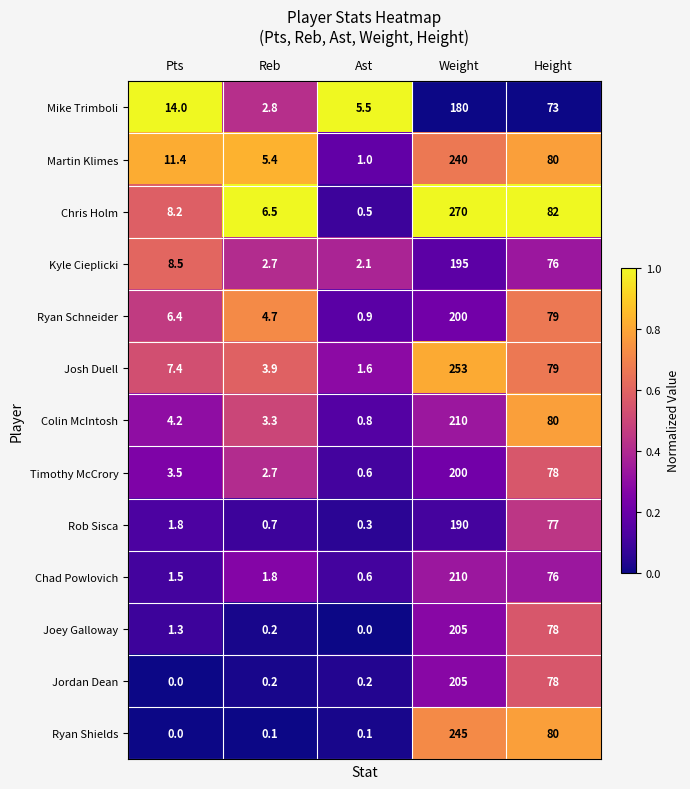

What is the greatest value displayed?

270.0